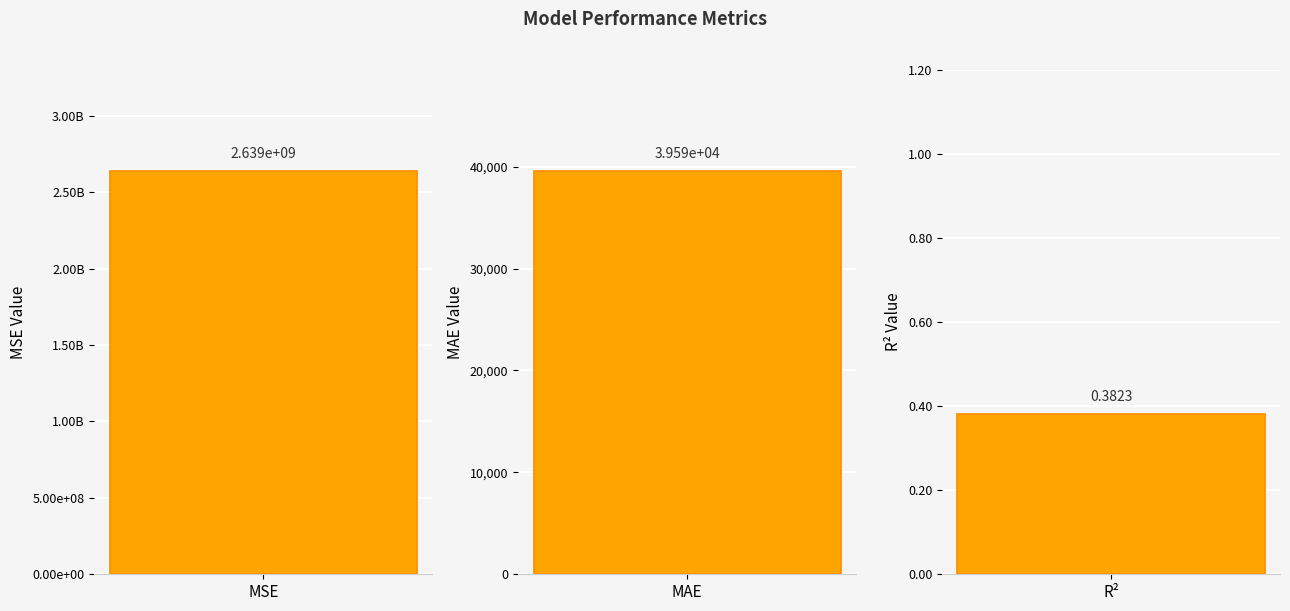

What position from the right is R²?

1